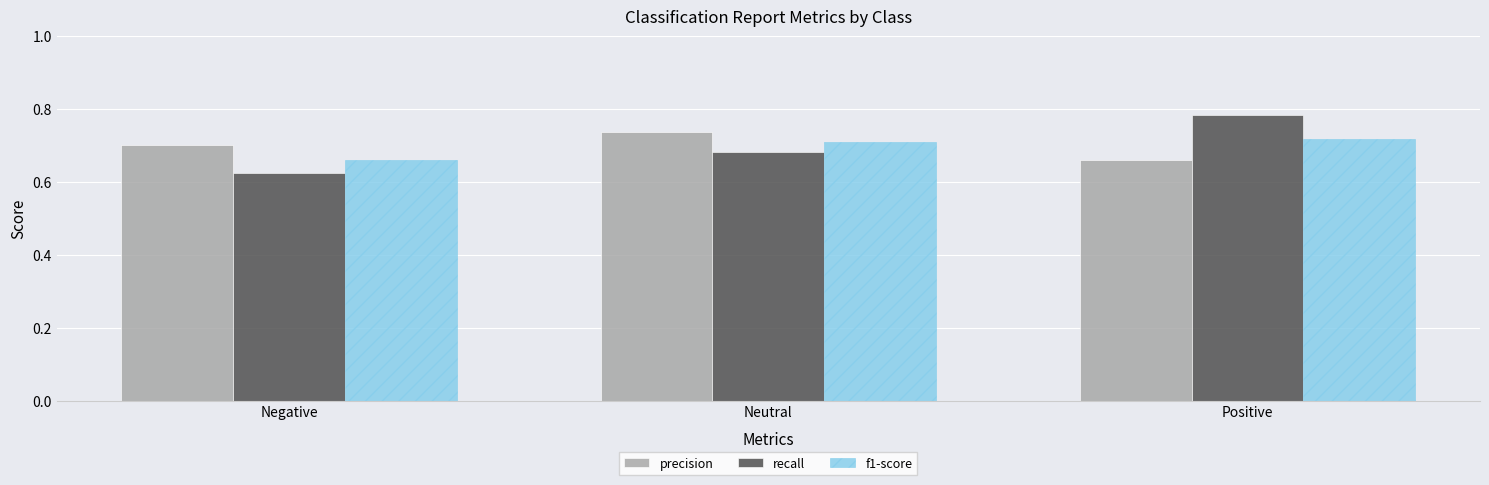

How many data points does each series have?

3